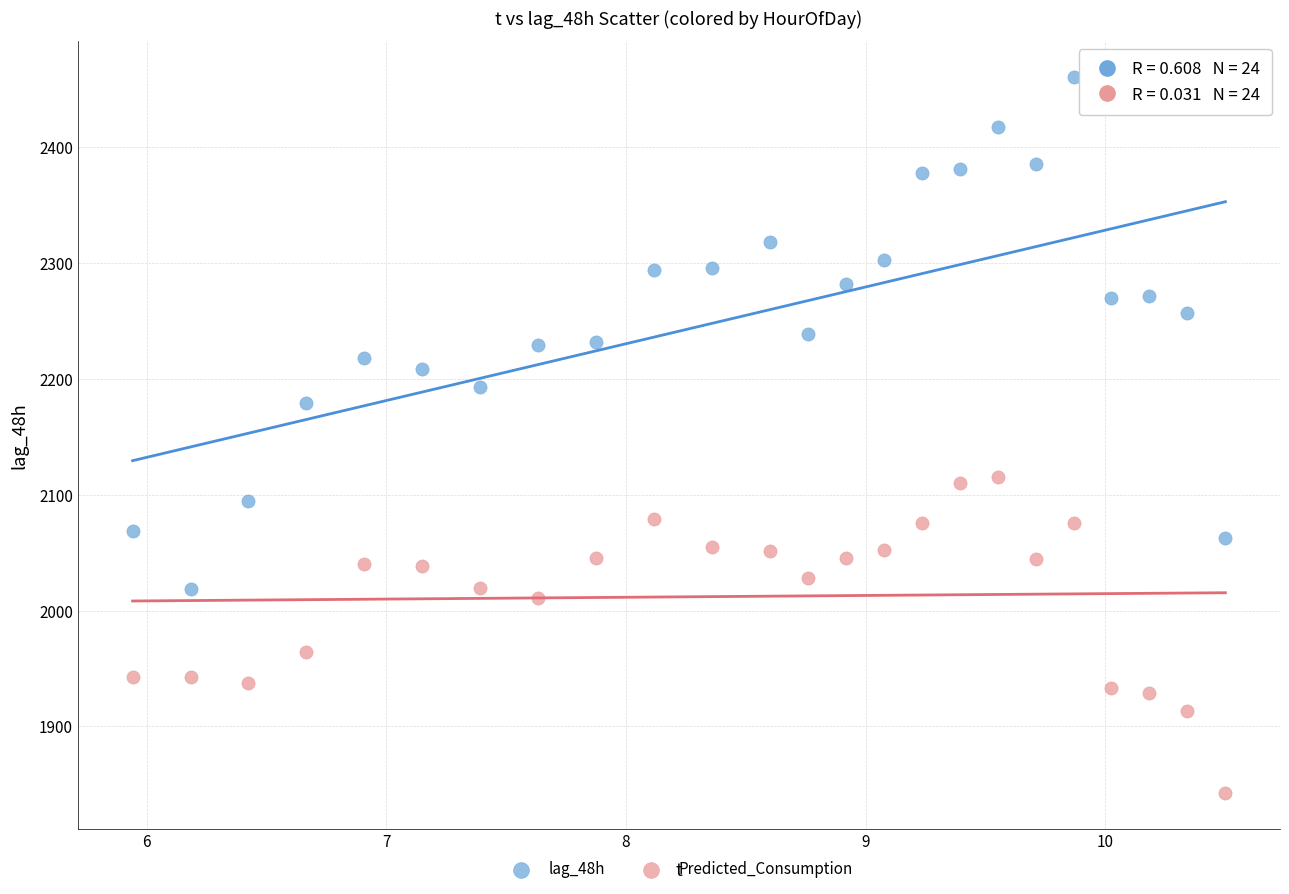

Which series has the widest spread of Y values?

lag_48h